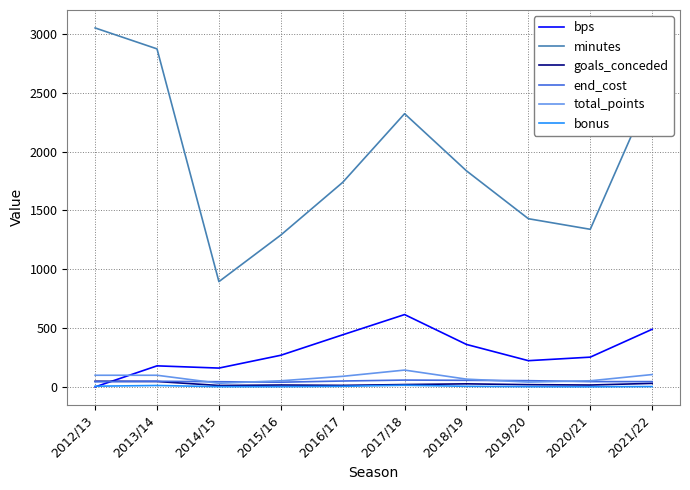

Between 2020/21 and 2021/22, which series saw the biggest shift?

minutes